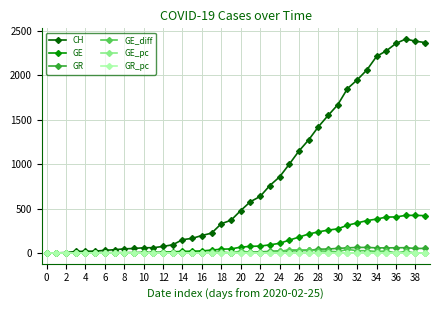

True or false: GR_pc has more than 0 interior local peaks.

True